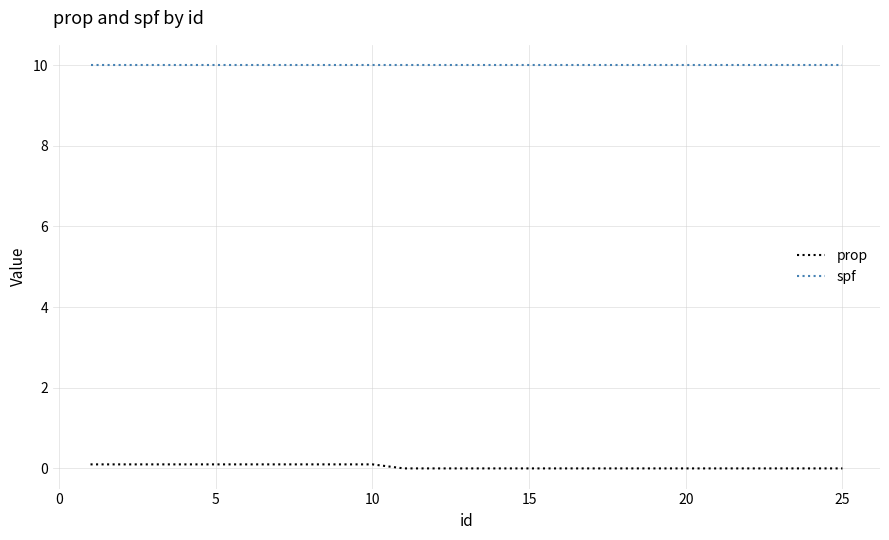

List the series in order of their overall mean, lowest first.

prop, spf